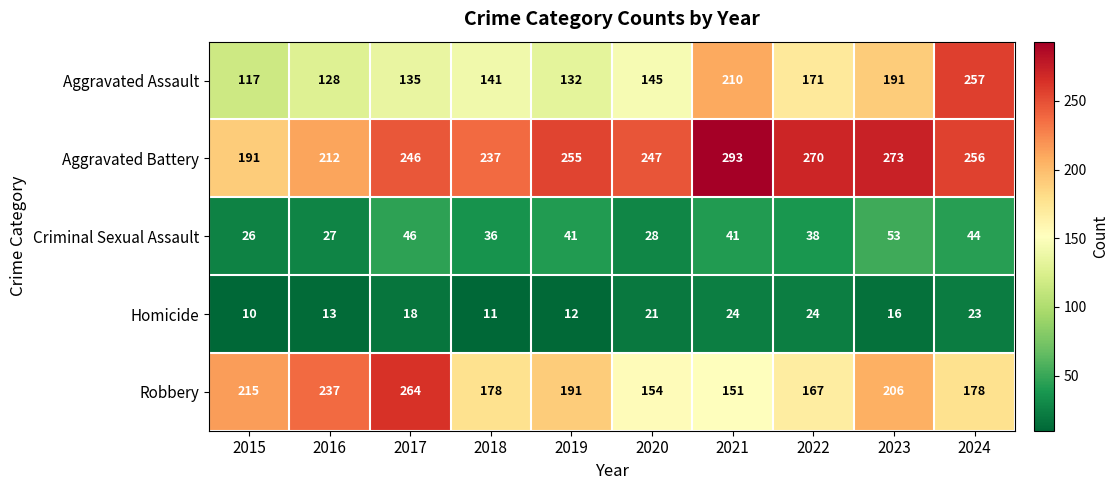

The Criminal Sexual Assault series shows 22 at 2018. True or false?

False